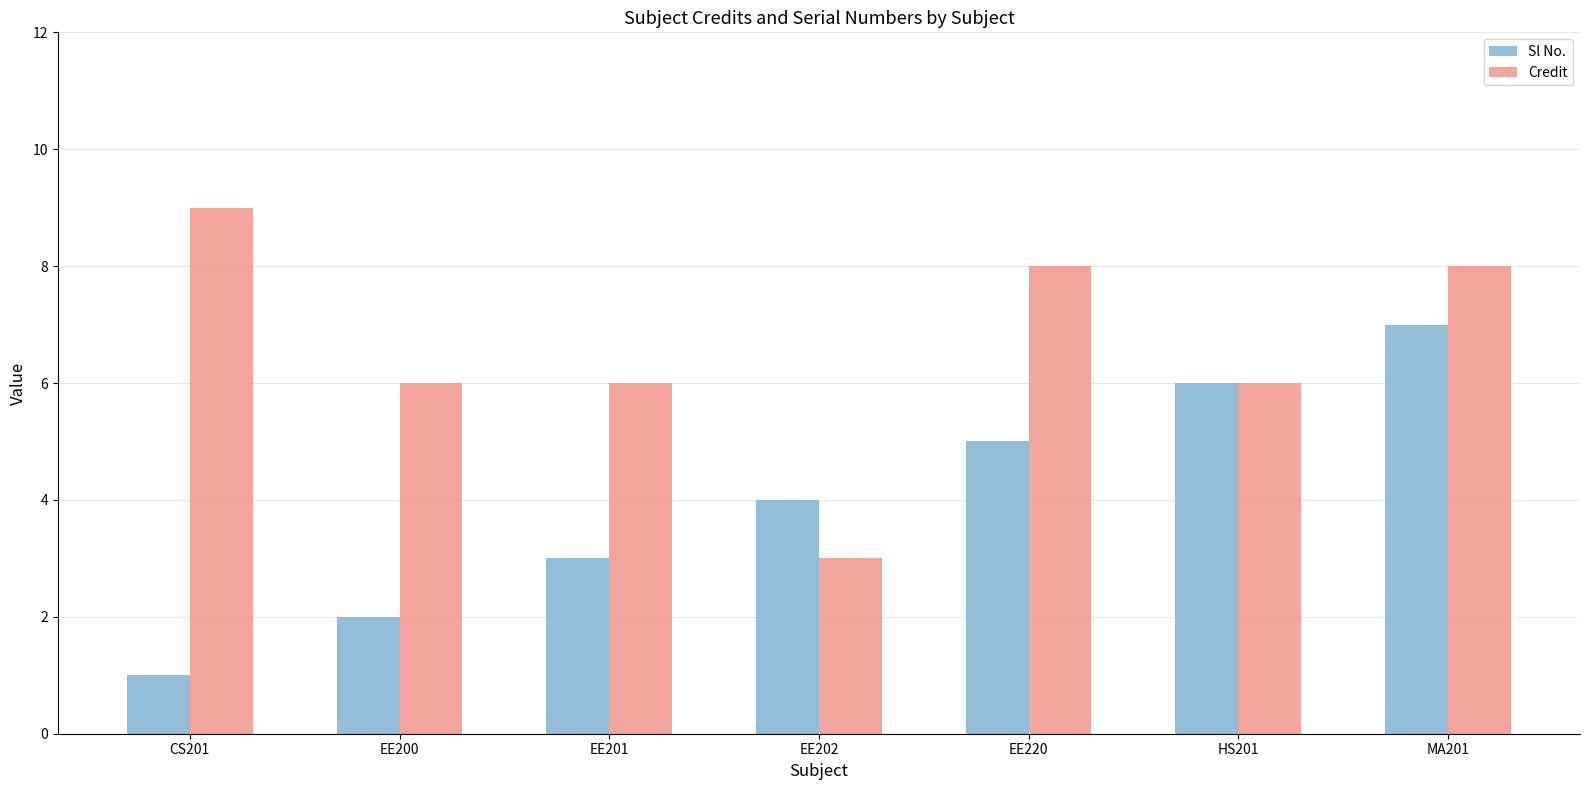

What is the highest value of the Credit series?

9